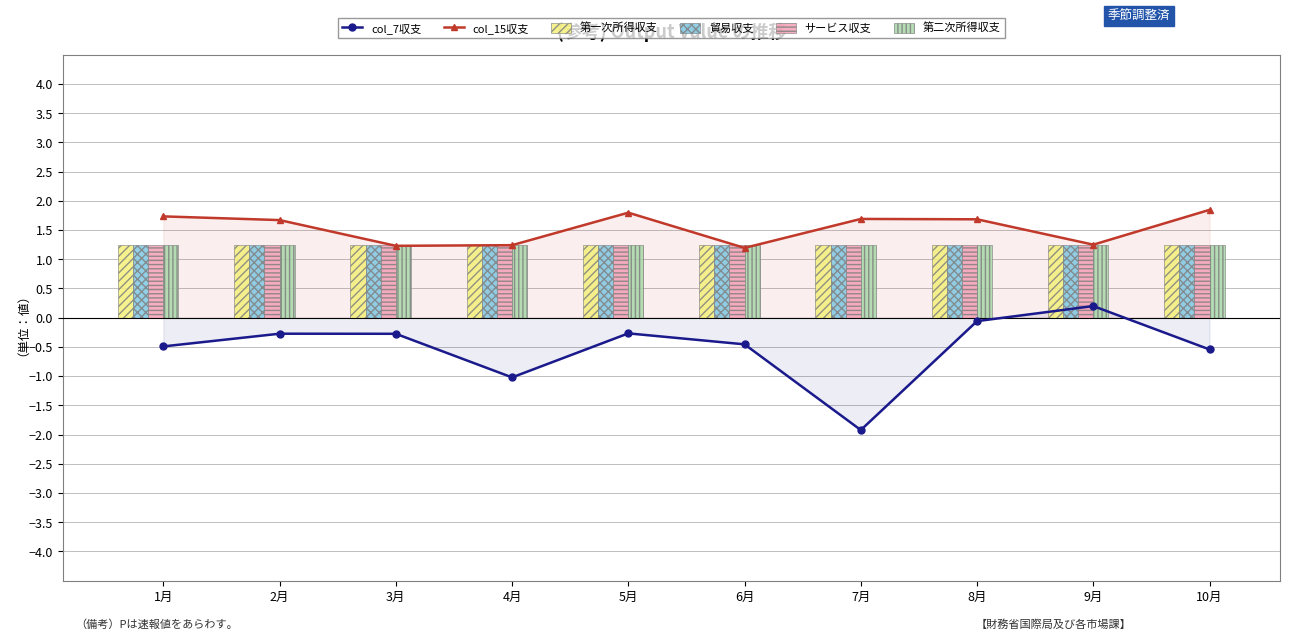

Which series has the widest spread of values?

col_7収支